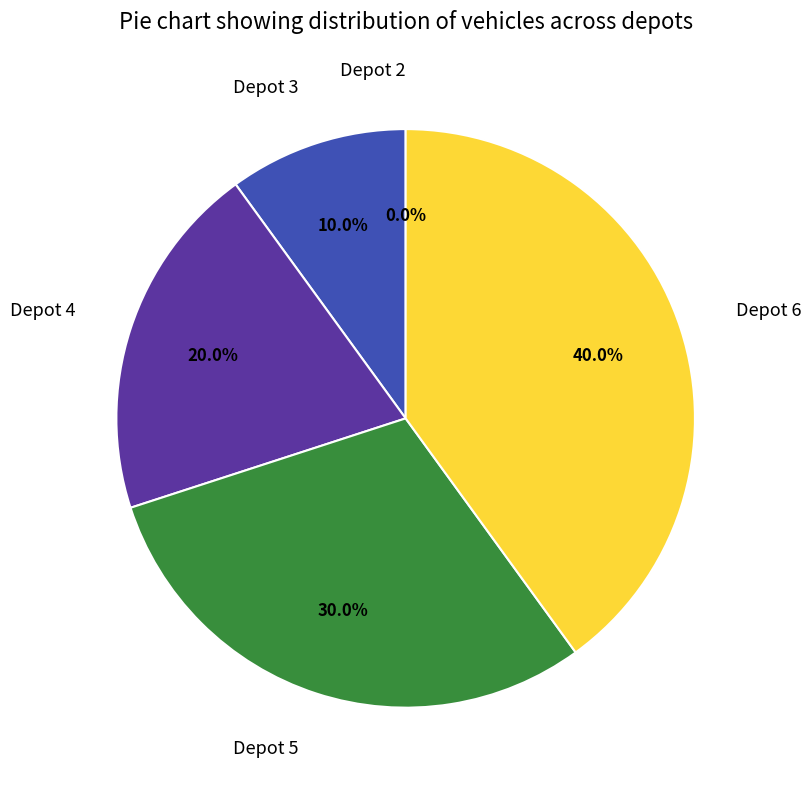

Rank the categories by value from highest to lowest.

Depot 6, Depot 5, Depot 4, Depot 3, Depot 2